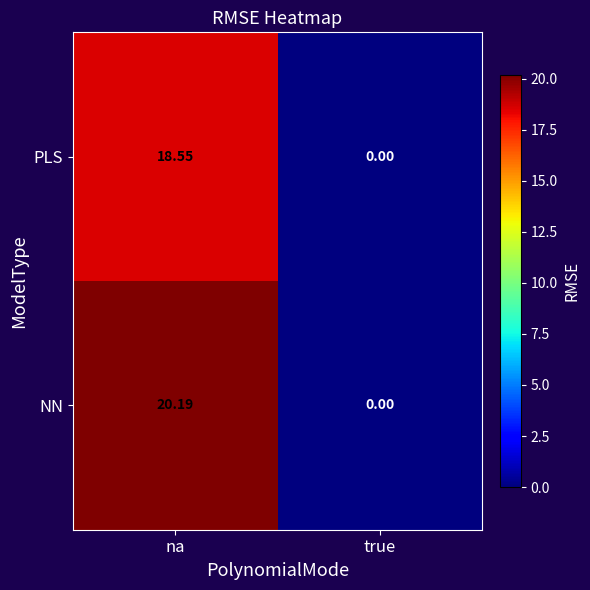

Rank the categories by NN value from lowest to highest.

true, na